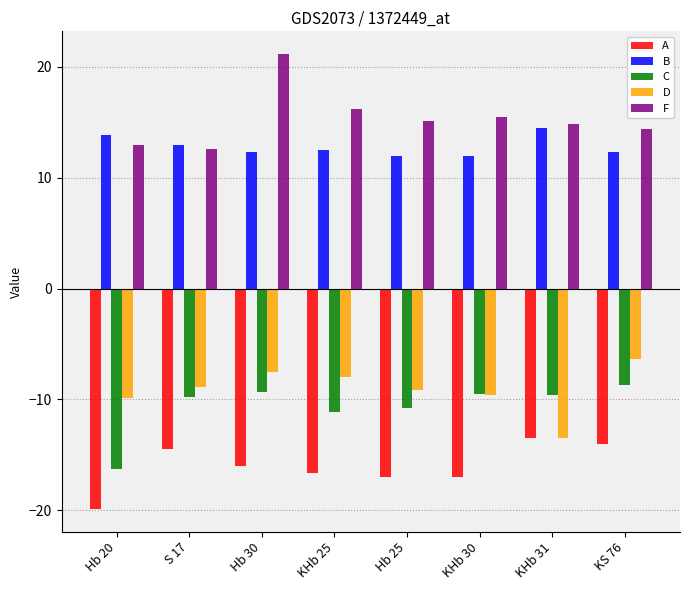

What is the spread (max minus min) of values at Hb 30?

37.1